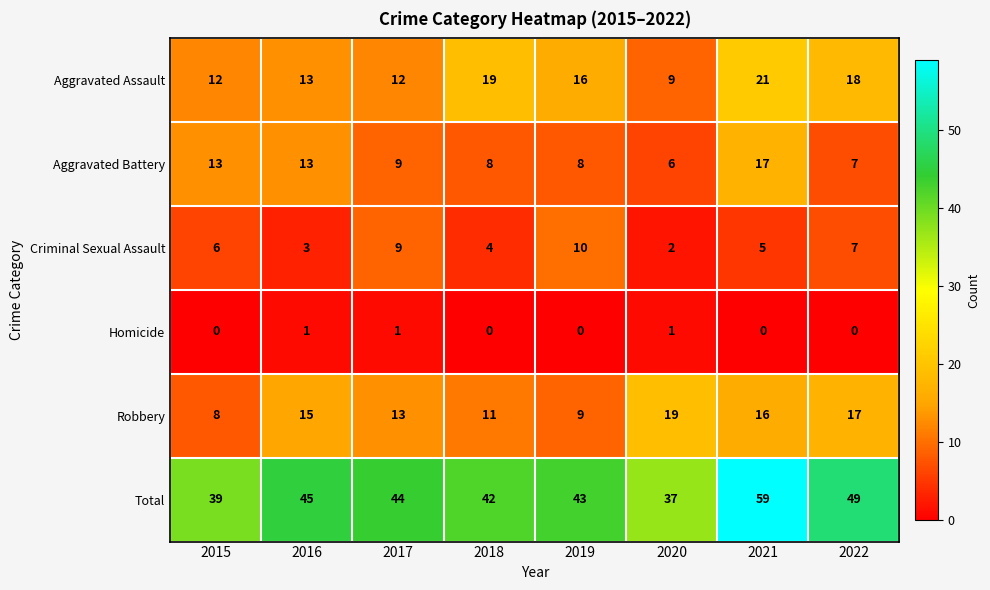

List the series in order of their peak value, lowest first.

Homicide, Criminal Sexual Assault, Aggravated Battery, Robbery, Aggravated Assault, Total